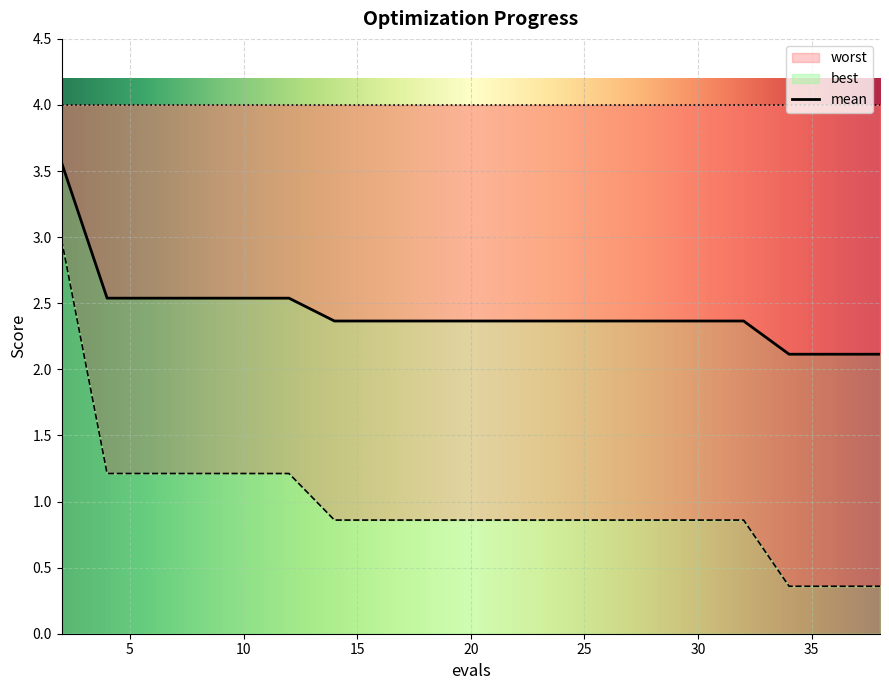

What is the highest value of the mean series?

3.6